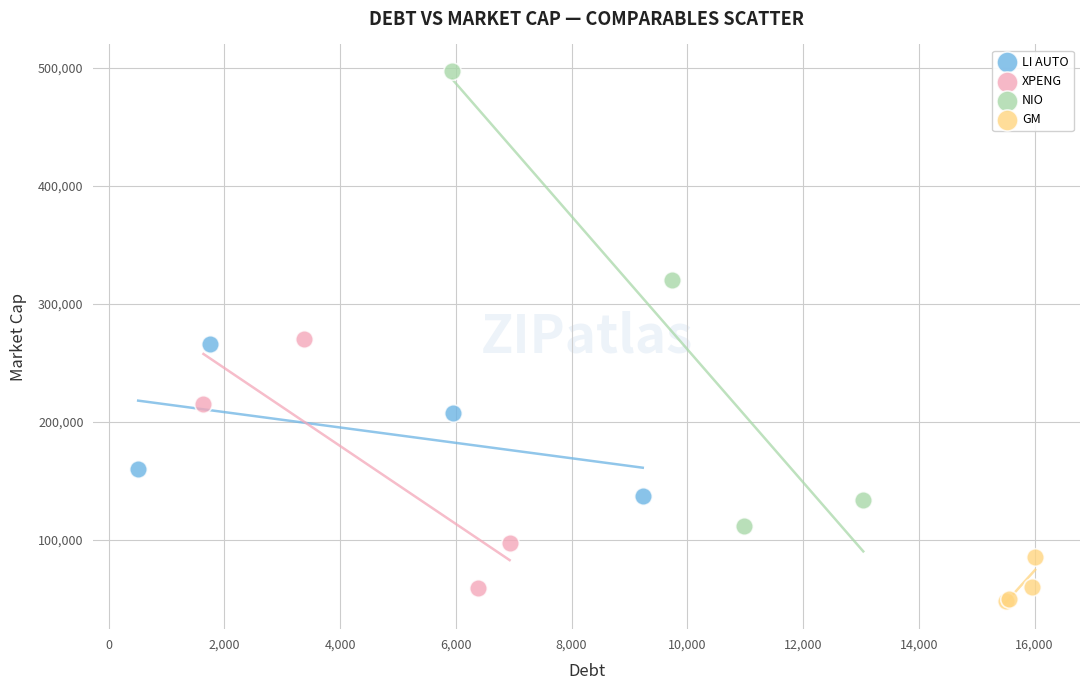

Which series reaches the maximum Y coordinate?

NIO